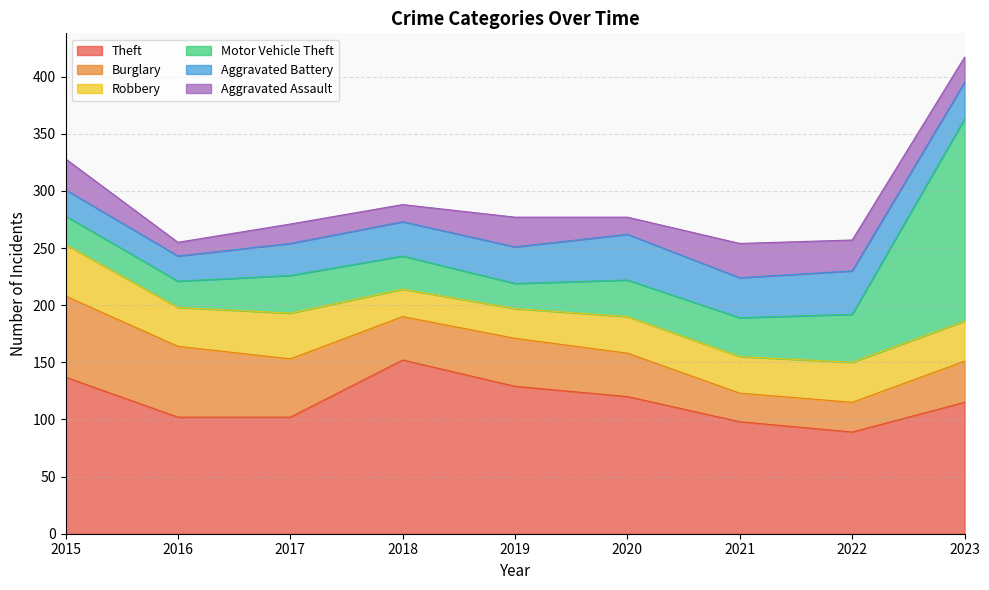

True or false: Aggravated Assault and Burglary intersect in this chart.

True